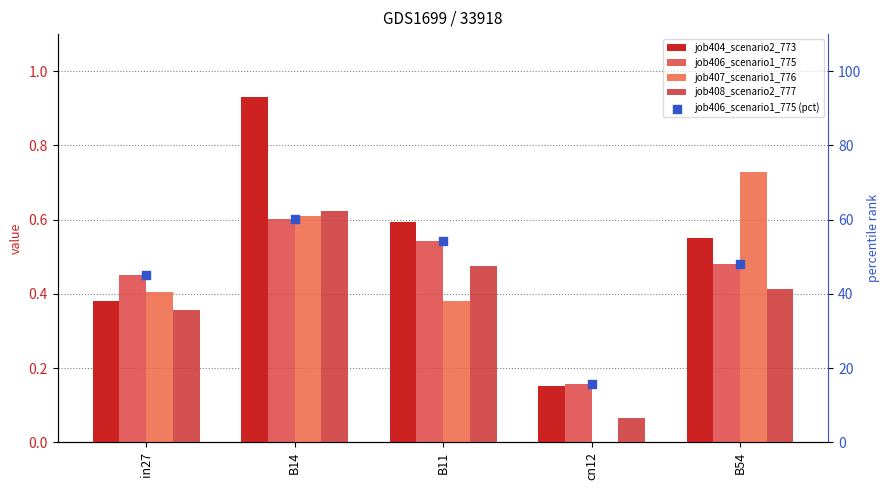

What is the total value across all series at cn12?

16.1